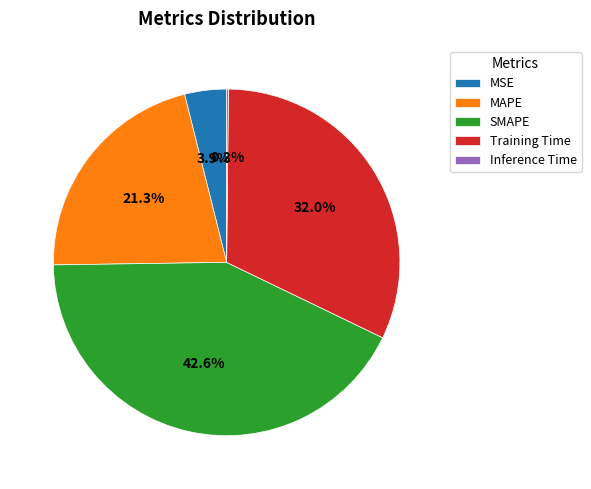

What is the largest slice in the pie chart?

SMAPE